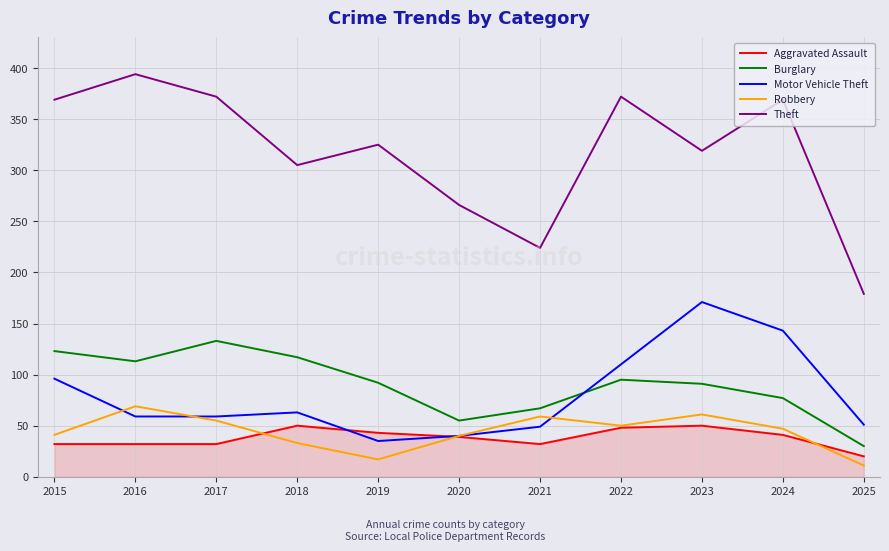

Is this an area chart (filled region under the line)?

No